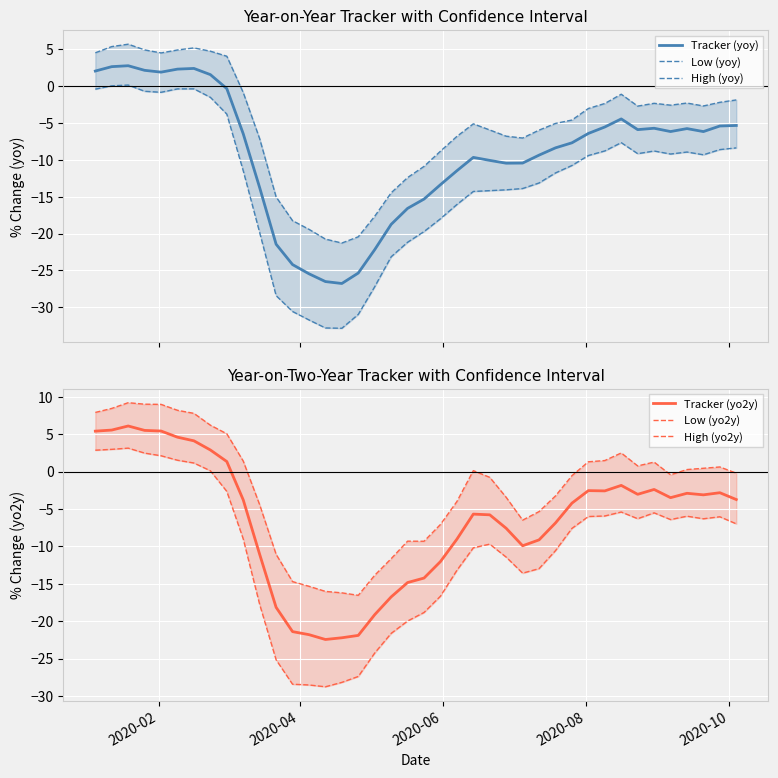

What is the minimum value for Tracker (yo2y)?

-22.4